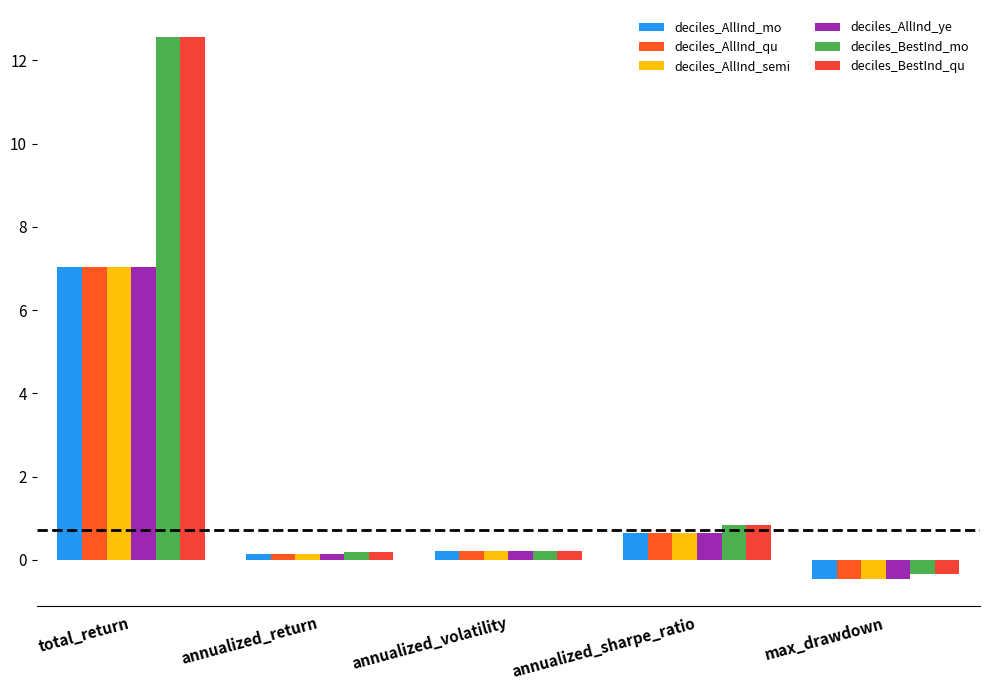

Count the number of data series in this chart.

6